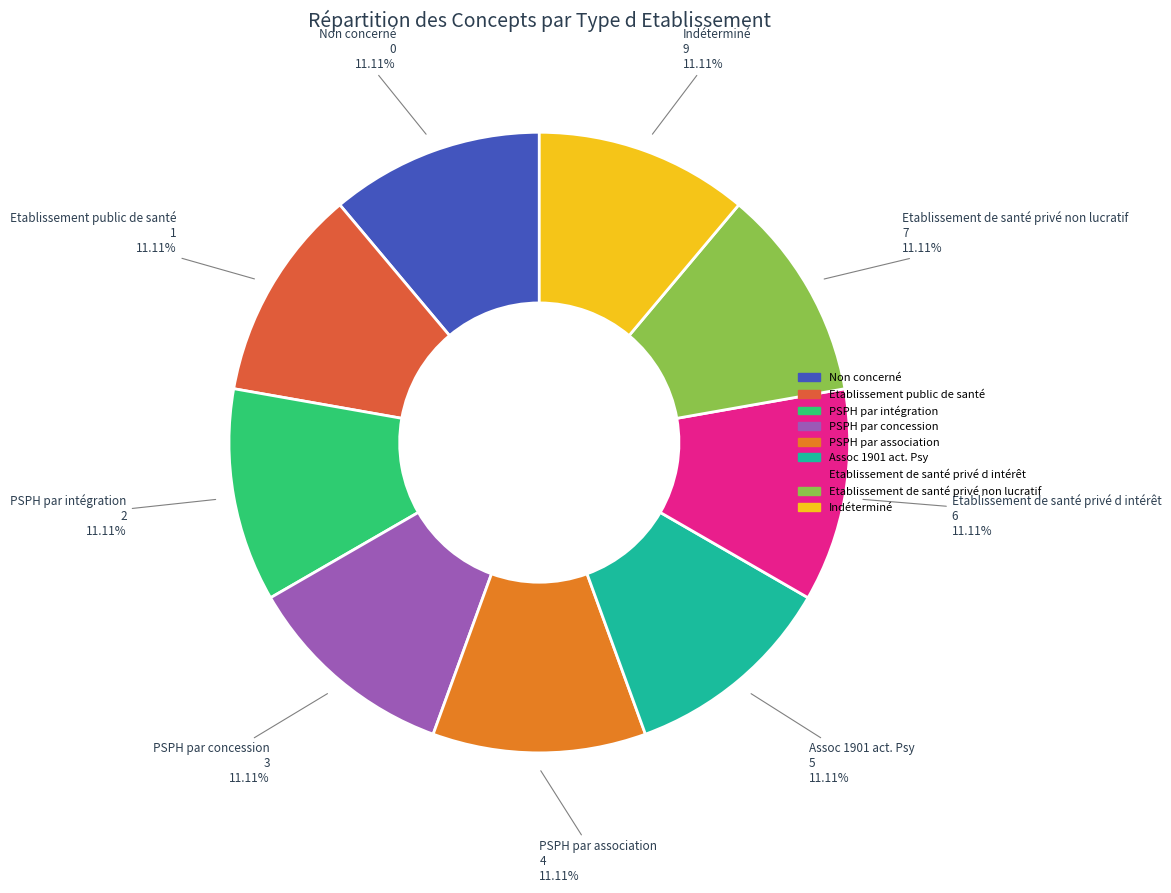

To the nearest percent, what is the average slice percentage?

11%